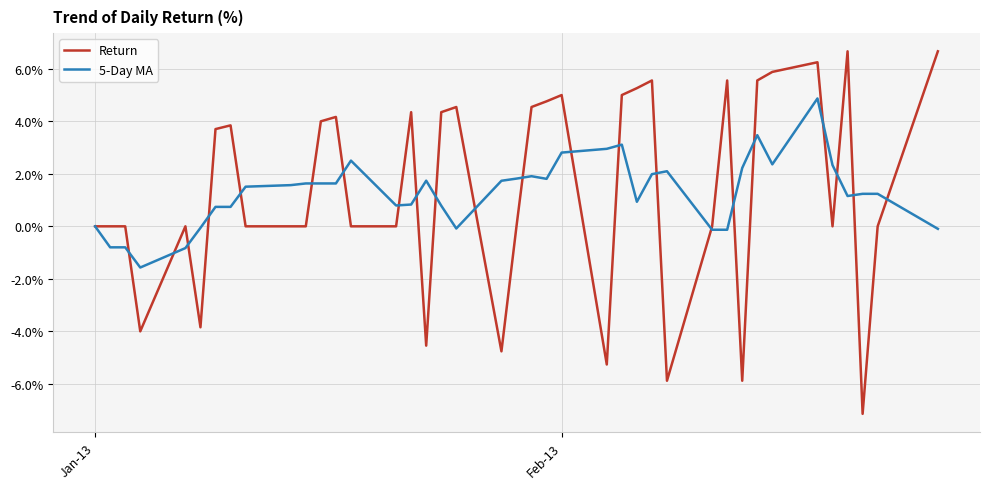

What is the minimum value for 5-Day MA?

-1.6